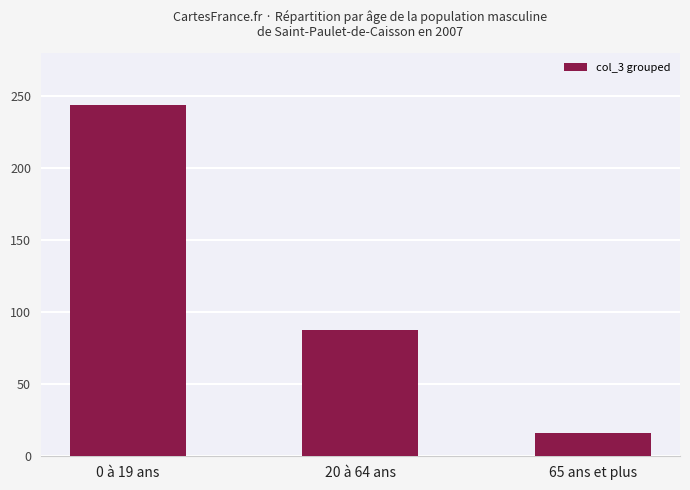

Where does the data first go above 87?

0 à 19 ans